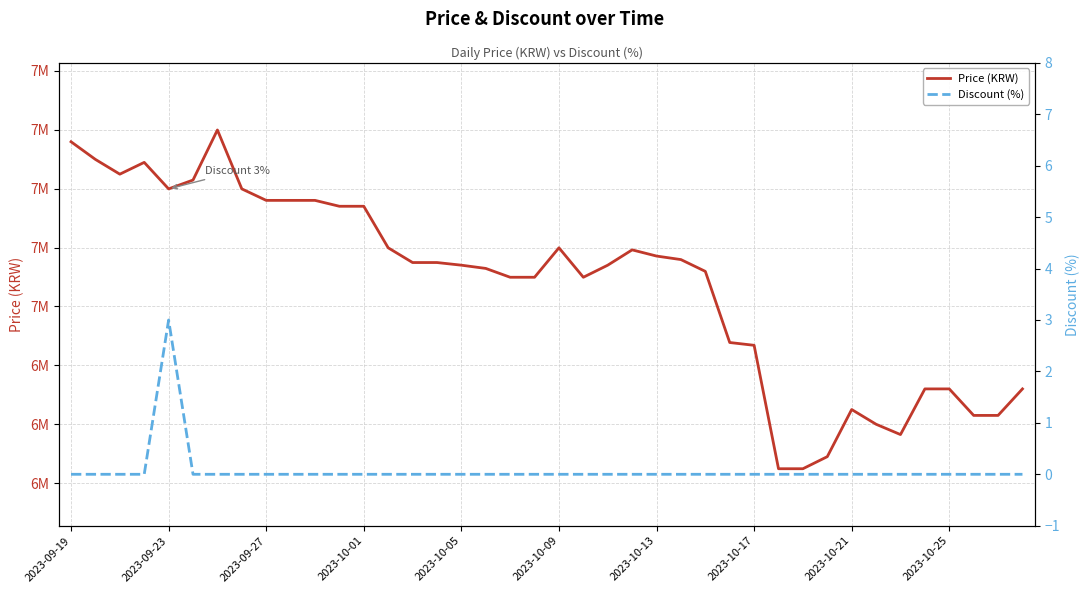

Reading left to right, transcribe all the data shown in this chart.

Price (KRW): 7559000	7499000	7449000	7489000	7399000	7429000	7599000	7399000	7360000	7360000	7360000	7340000	7340000	7199000	7149000	7149000	7140000	7129000	7099000	7099000	7199000	7099000	7140000	7192000	7171000	7159000	7119000	6877500	6868000	6449000	6449000	6490000	6650000	6600000	6565000	6720000	6720000	6630000	6630000	6720000
Discount (%): 0	0	0	0	3	0	0	0	0	0	0	0	0	0	0	0	0	0	0	0	0	0	0	0	0	0	0	0	0	0	0	0	0	0	0	0	0	0	0	0